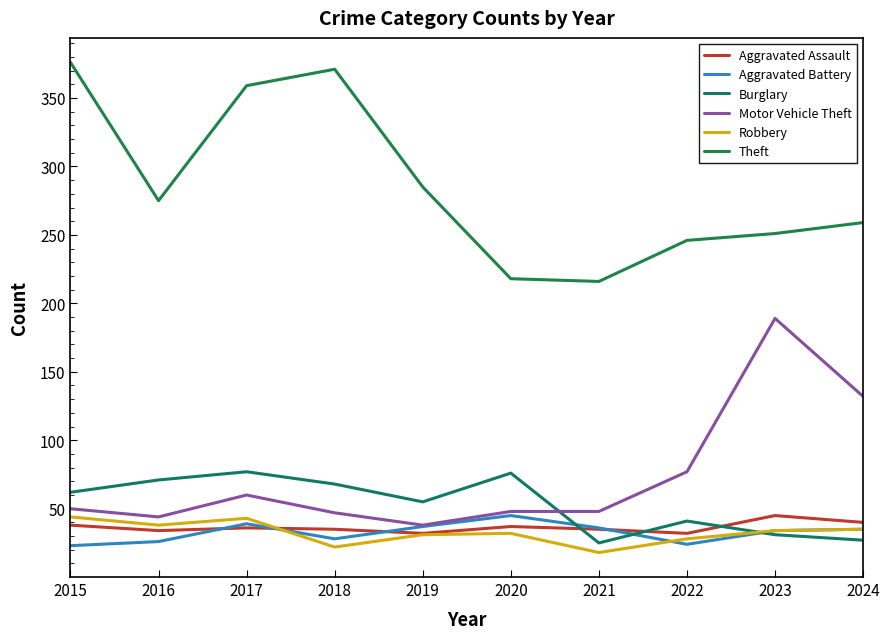

What is the difference between the Robbery values at 2021 and 2018?

4